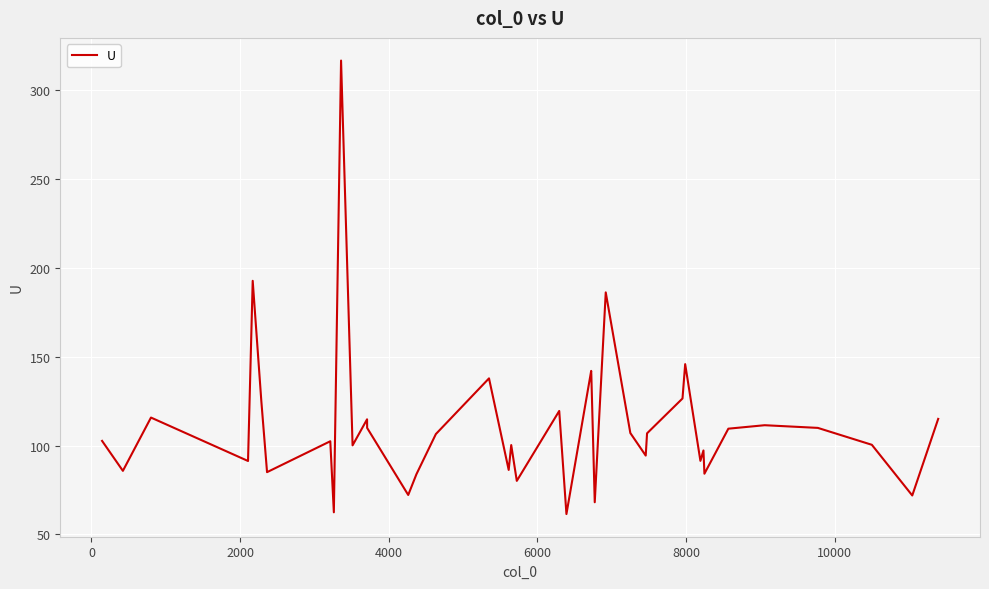

What is the difference between the maximum and minimum values?

254.9